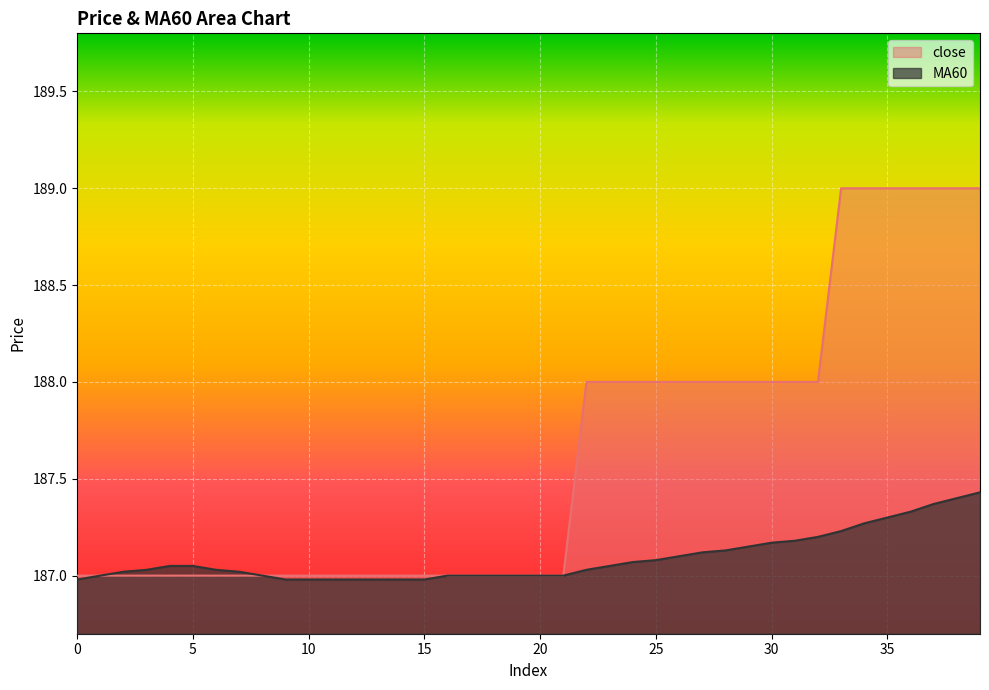

What is the value of the MA60 point at the 33rd from the left?

187.2